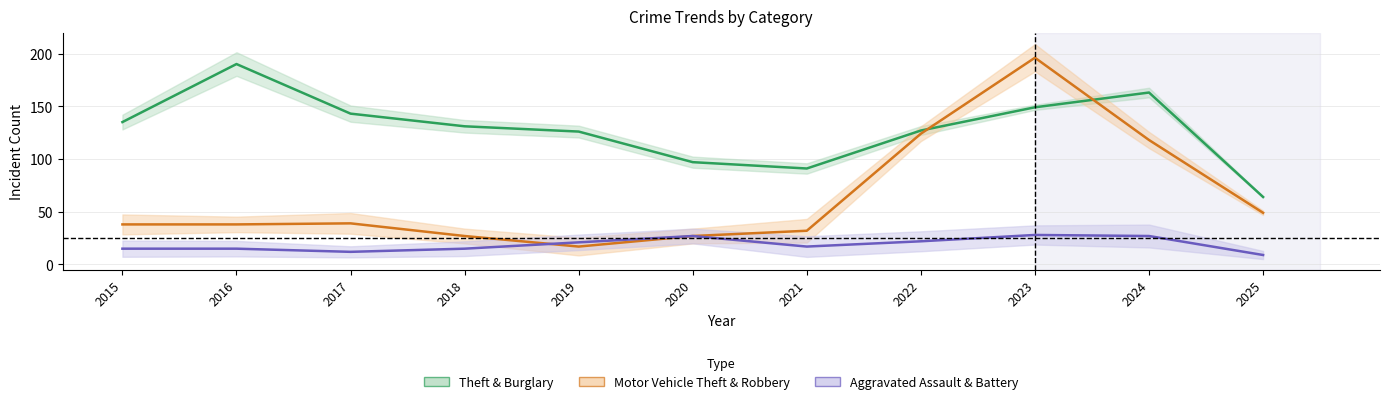

What is the total value across all series at 2018?

173